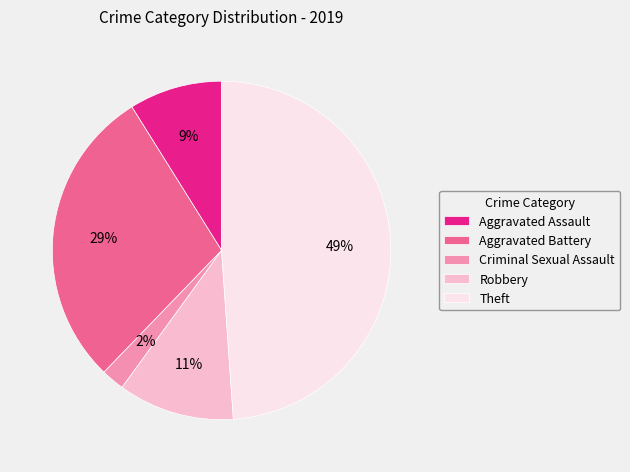

Does Aggravated Assault account for over 50% of the chart?

No